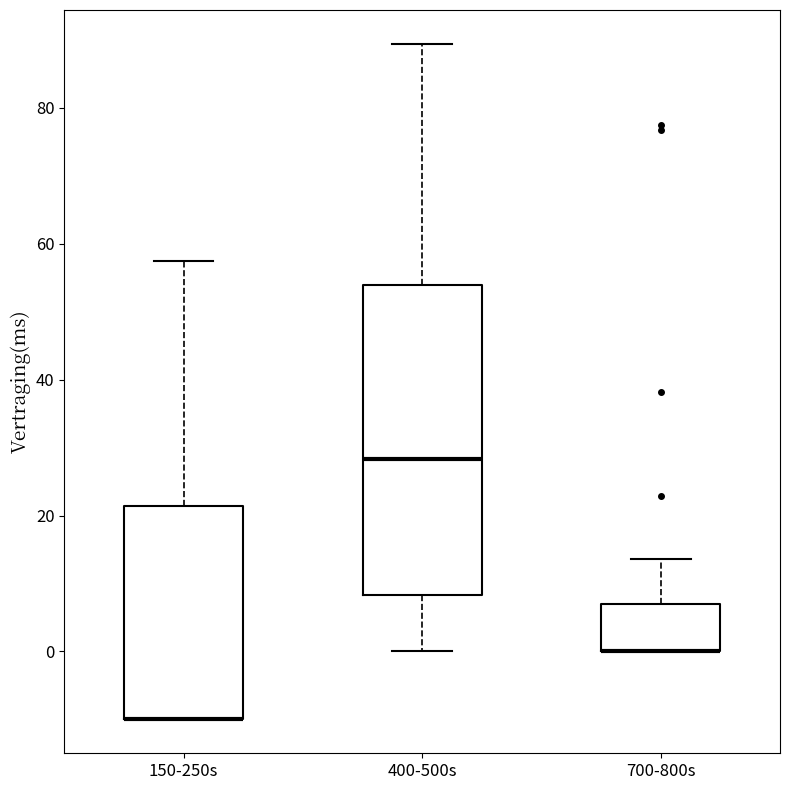

Where is the upper edge of the box for 400-500s on the y-axis? The values are not printed on the chart, so give them approximately, as read against the axis.

54